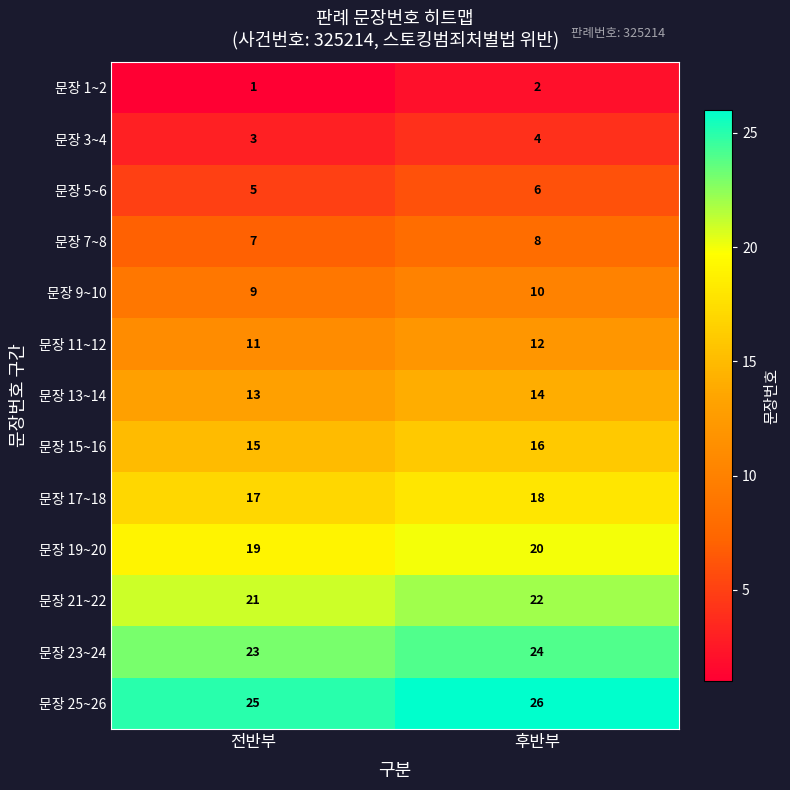

The value of 문장 19~20 at 전반부 is 34. True or false?

False